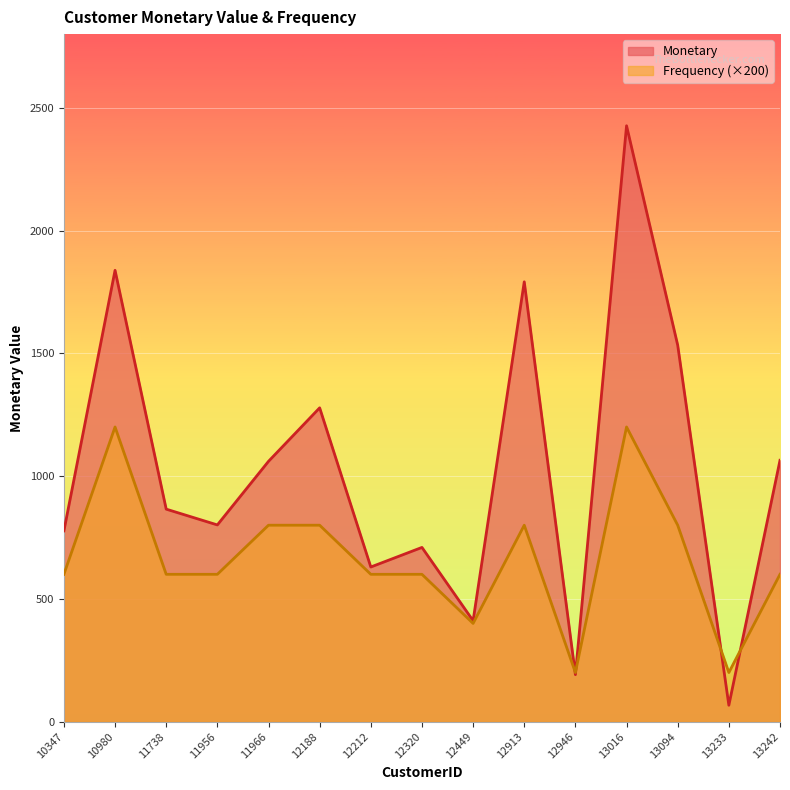

What is the difference between the second highest and second lowest values in the Monetary series?

1646.7